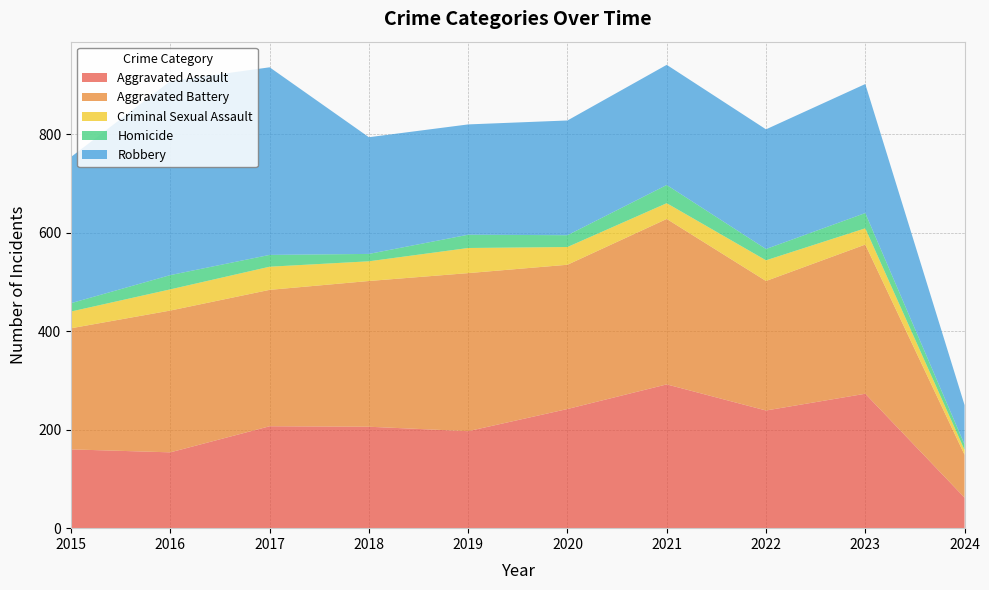

Reading left to right, transcribe all the data shown in this chart.

Aggravated Assault: 2015=160	2016=154	2017=207	2018=206	2019=197	2020=242	2021=292	2022=239	2023=273	2024=62
Aggravated Battery: 2015=246	2016=288	2017=277	2018=296	2019=321	2020=293	2021=336	2022=263	2023=303	2024=87
Criminal Sexual Assault: 2015=34	2016=43	2017=47	2018=40	2019=51	2020=36	2021=32	2022=42	2023=33	2024=10
Homicide: 2015=17	2016=29	2017=24	2018=15	2019=27	2020=24	2021=37	2022=23	2023=31	2024=11
Robbery: 2015=297	2016=394	2017=381	2018=237	2019=224	2020=233	2021=244	2022=243	2023=262	2024=80